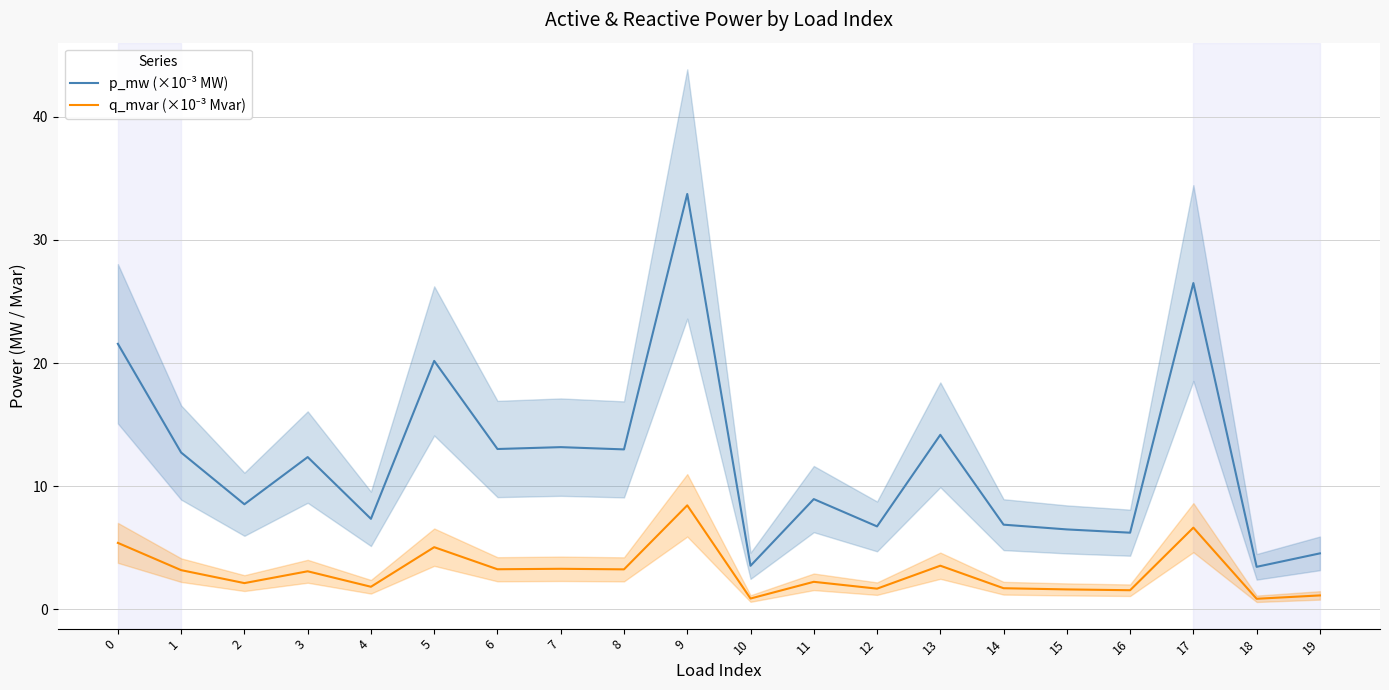

How many lines are shown in the chart?

2